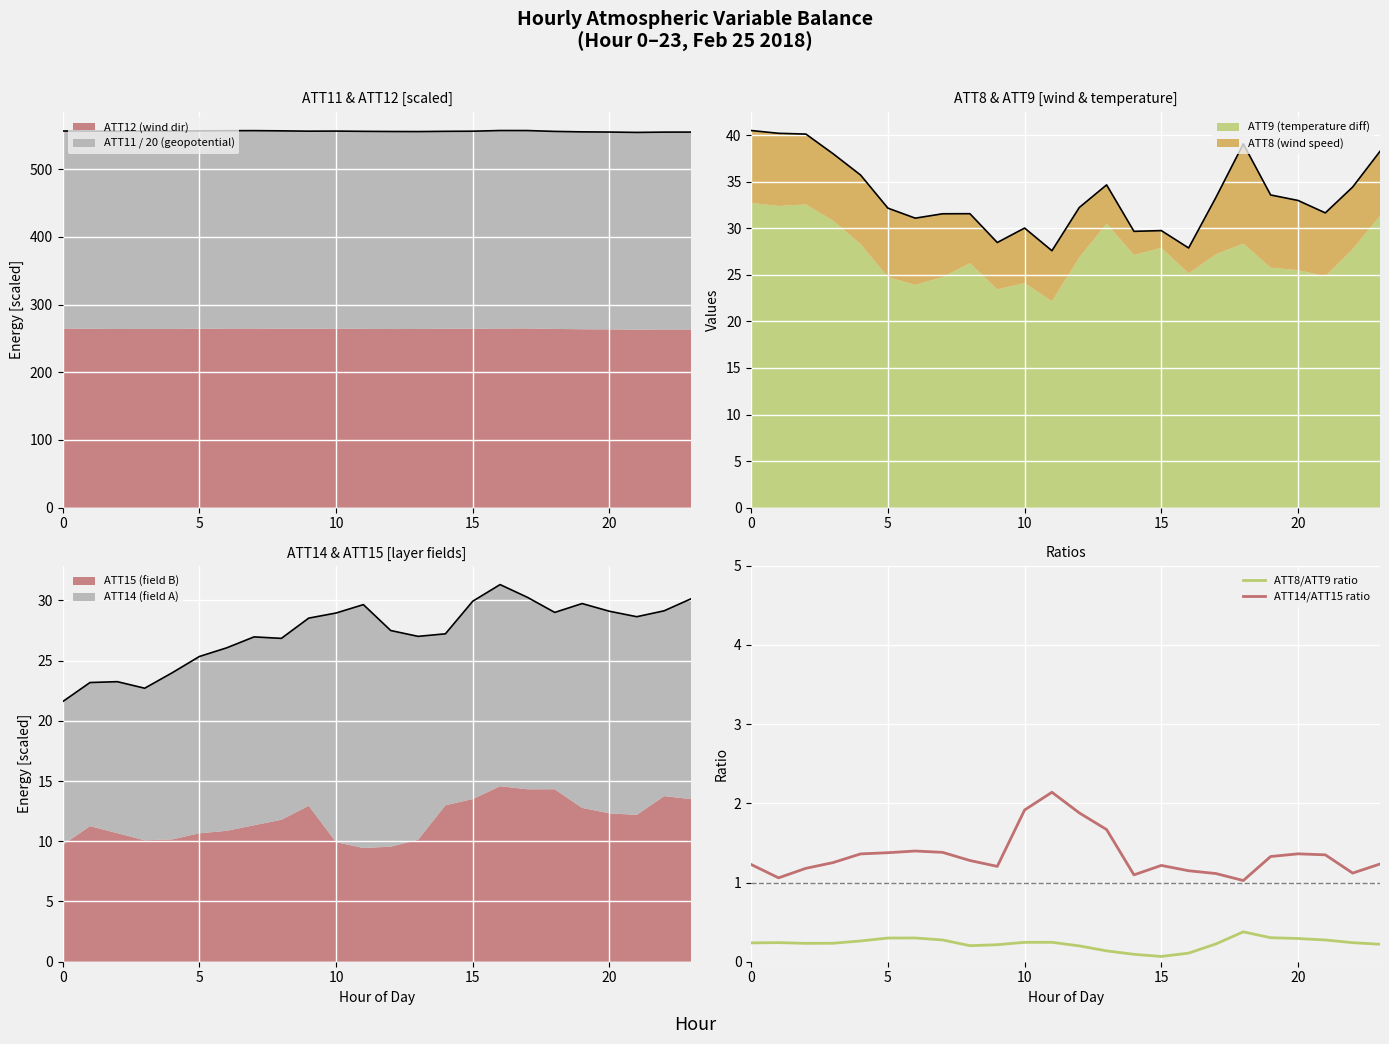

Which category has the highest value across all series?

11